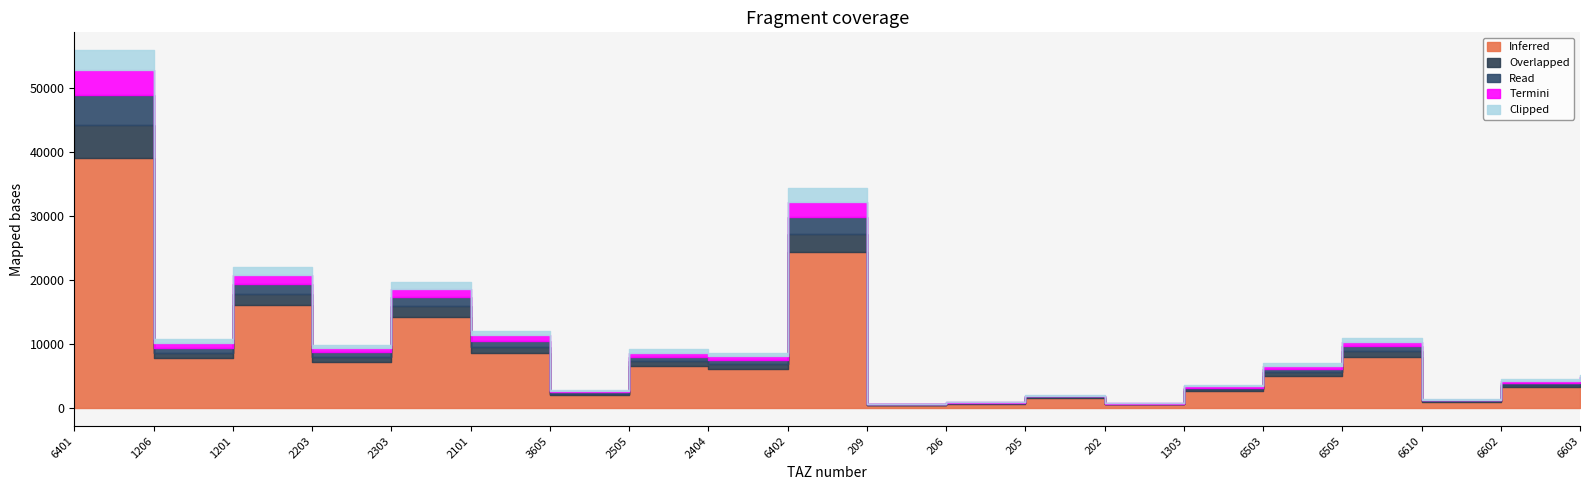

What is the difference between the maximum and minimum values in the Overlapped series?

5030.5